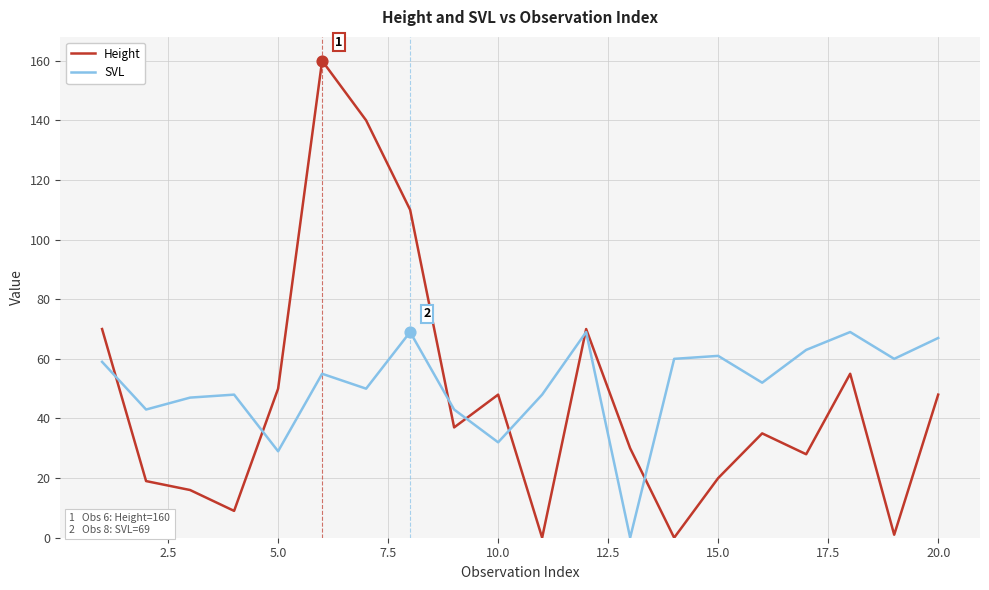

Which series has the largest total across all categories?

SVL